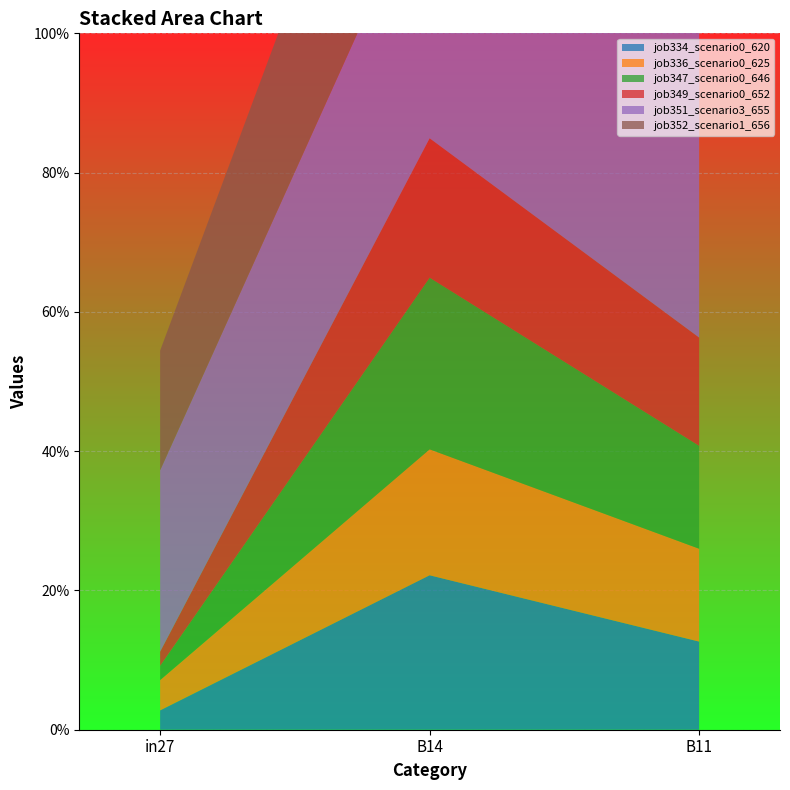

Reading right to left, what are all the values shown in this chart?

job334_scenario0_620: B11=0.1	B14=0.2	in27=0.0
job336_scenario0_625: B11=0.1	B14=0.2	in27=0.0
job347_scenario0_646: B11=0.1	B14=0.2	in27=0.0
job349_scenario0_652: B11=0.2	B14=0.2	in27=0.0
job351_scenario3_655: B11=0.5	B14=0.4	in27=0.3
job352_scenario1_656: B11=0.3	B14=0.4	in27=0.2